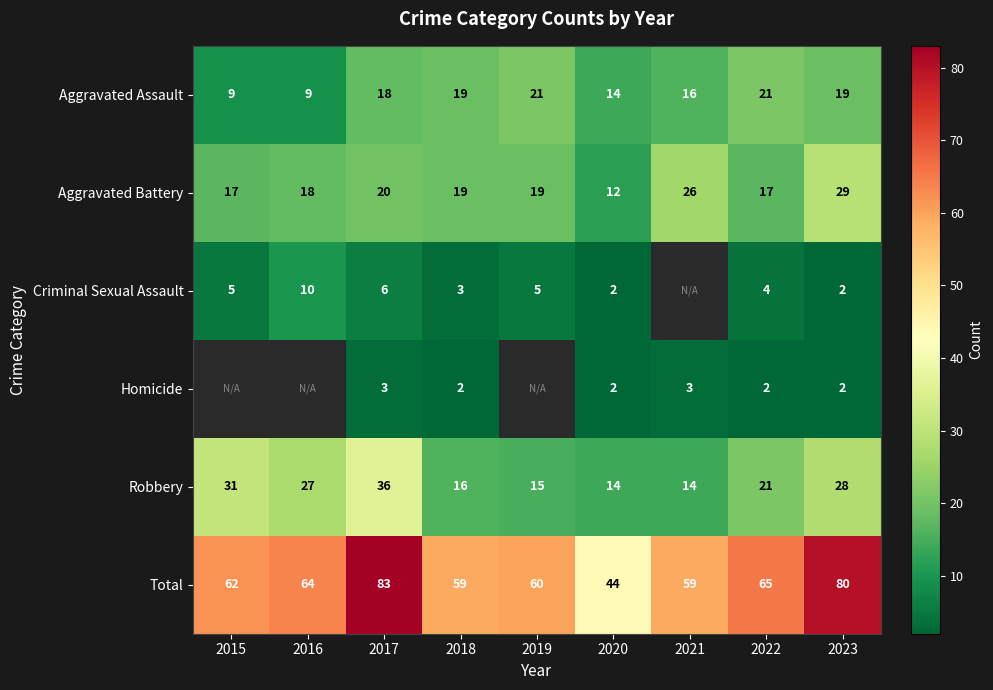

At which category does the chart reach its minimum across all series?

2020